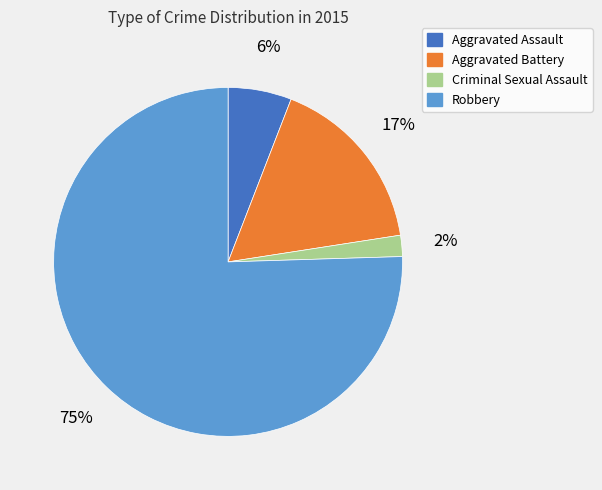

True or false: Robbery accounts for 75% of the total.

True